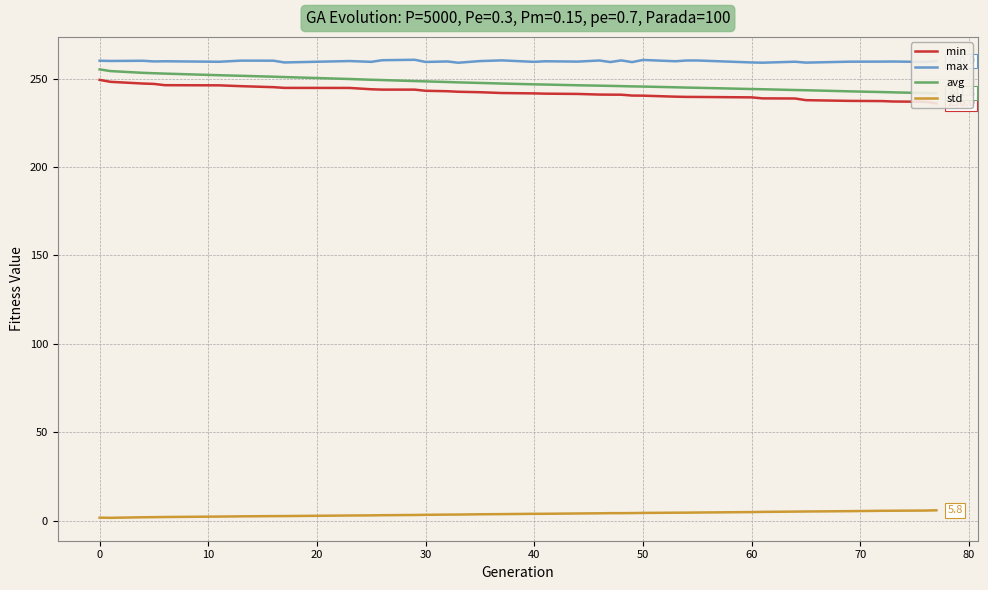

True or false: max and std intersect in this chart.

False